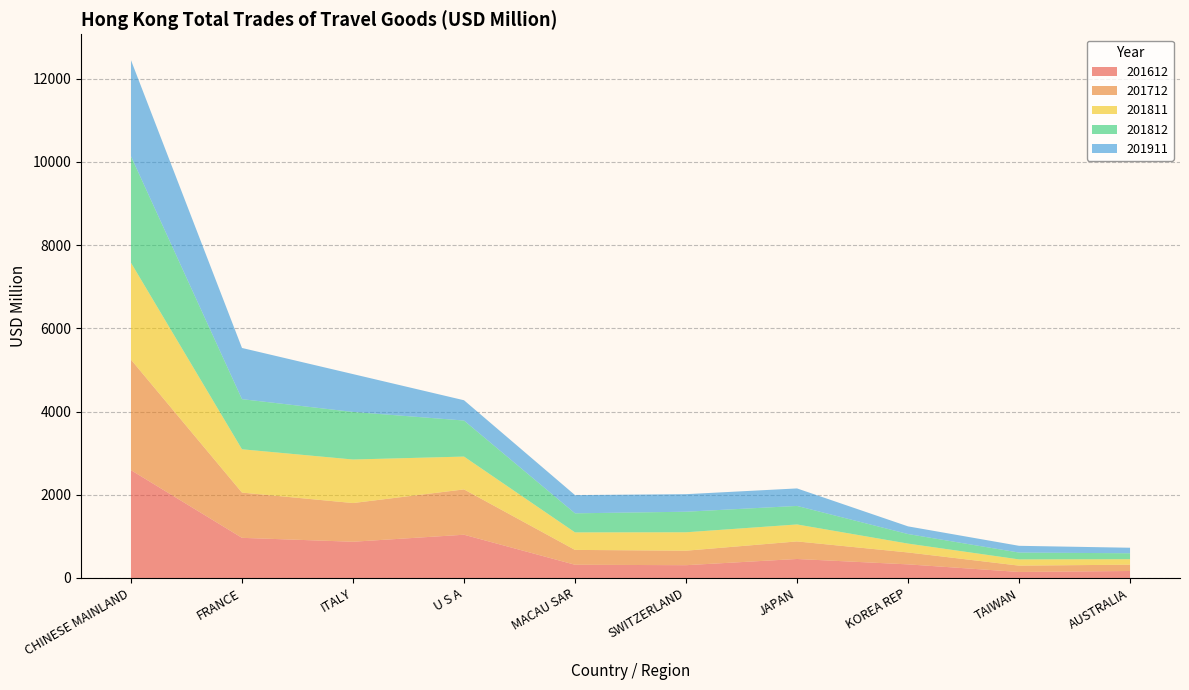

Reading left to right, list all the values displayed in this chart.

201612: CHINESE MAINLAND=2591.2	FRANCE=964.6	ITALY=870.5	U S A=1039.2	MACAU SAR=317.2	SWITZERLAND=307.0	JAPAN=456.2	KOREA REP=326.6	TAIWAN=144.1	AUSTRALIA=167.5
201712: CHINESE MAINLAND=2656.4	FRANCE=1087.5	ITALY=930.2	U S A=1089.5	MACAU SAR=357.4	SWITZERLAND=348.3	JAPAN=422.1	KOREA REP=286.4	TAIWAN=152.3	AUSTRALIA=151.8
201811: CHINESE MAINLAND=2328.8	FRANCE=1041.0	ITALY=1046.6	U S A=789.0	MACAU SAR=421.0	SWITZERLAND=442.7	JAPAN=407.9	KOREA REP=212.9	TAIWAN=149.6	AUSTRALIA=131.2
201812: CHINESE MAINLAND=2560.0	FRANCE=1205.2	ITALY=1143.4	U S A=866.7	MACAU SAR=458.2	SWITZERLAND=494.2	JAPAN=445.3	KOREA REP=230.2	TAIWAN=164.5	AUSTRALIA=143.5
201911: CHINESE MAINLAND=2309.8	FRANCE=1230.2	ITALY=909.8	U S A=487.3	MACAU SAR=437.8	SWITZERLAND=421.8	JAPAN=420.8	KOREA REP=184.2	TAIWAN=162.2	AUSTRALIA=132.6